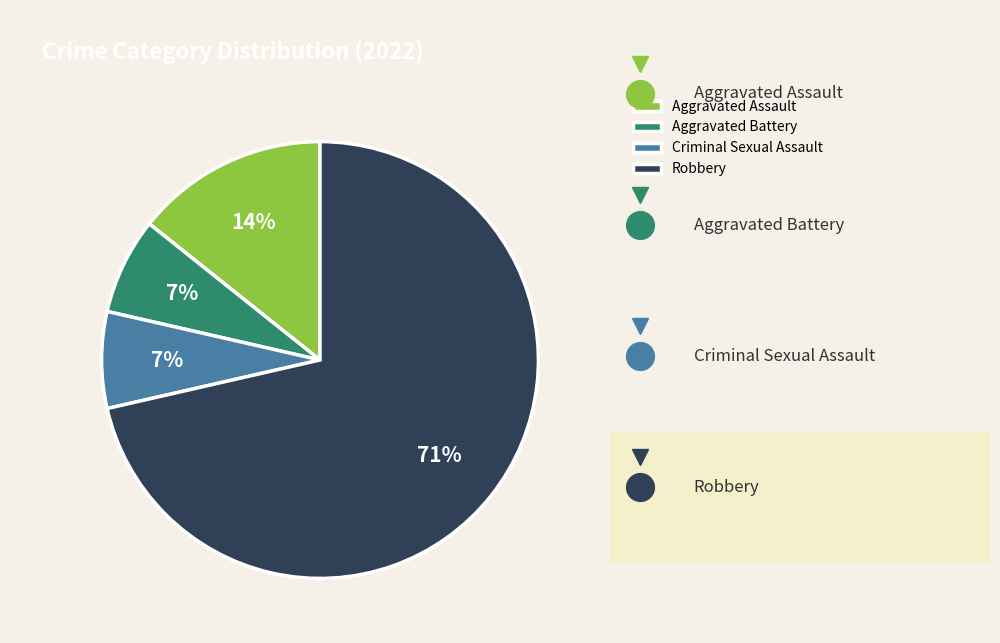

Combined, do Robbery and Aggravated Battery account for over 50%?

Yes